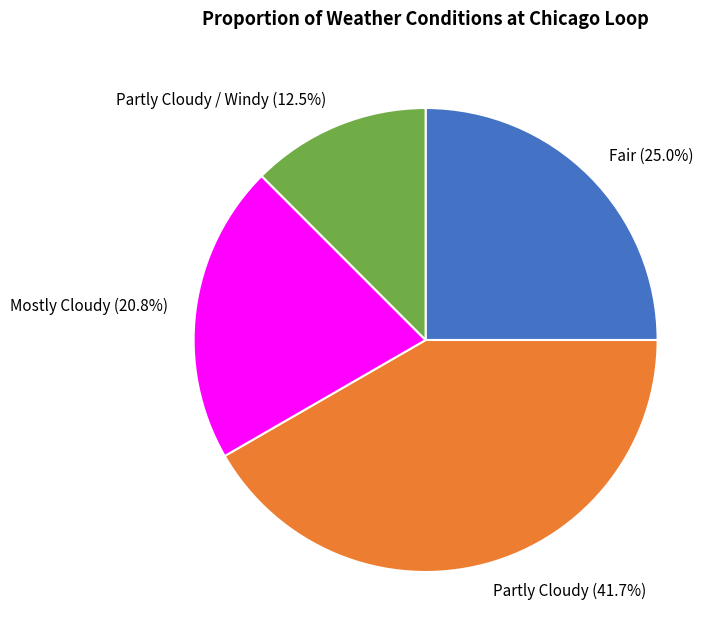

What portion of the pie excludes Partly Cloudy?

58.3%